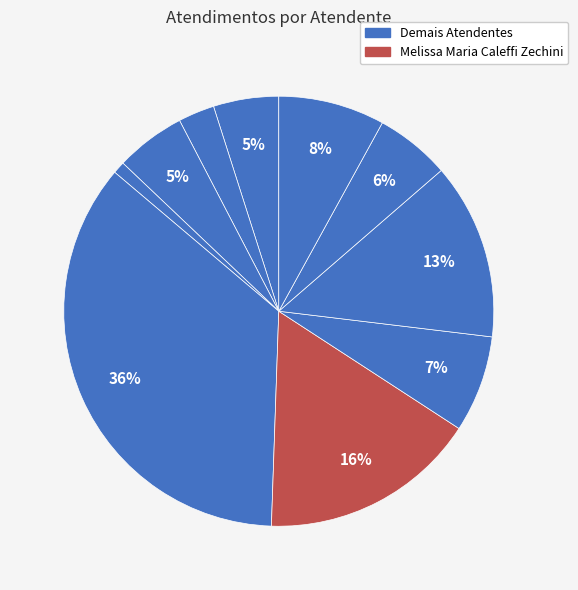

Count the number of slices in the pie.

10